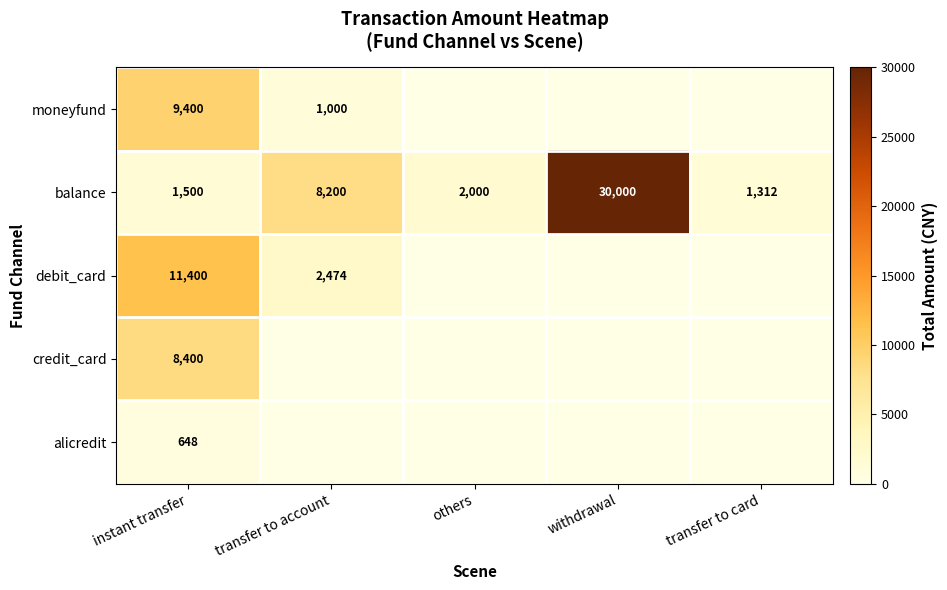

At which label does balance first exceed 2000?

transfer to account